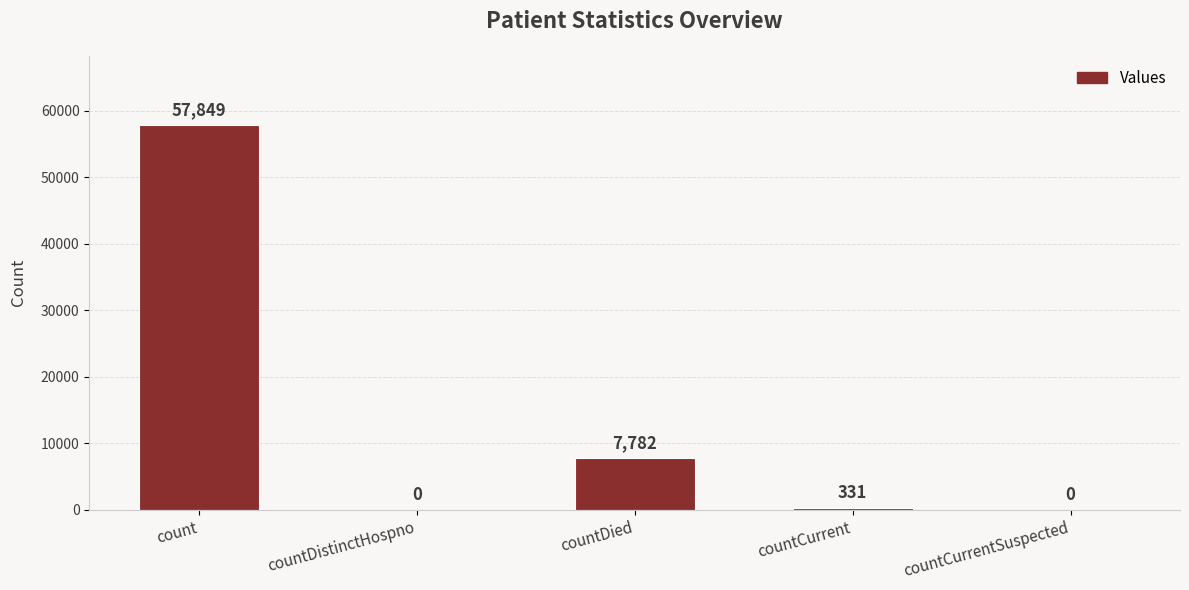

What is the change in value from countCurrent to countCurrentSuspected?

-331